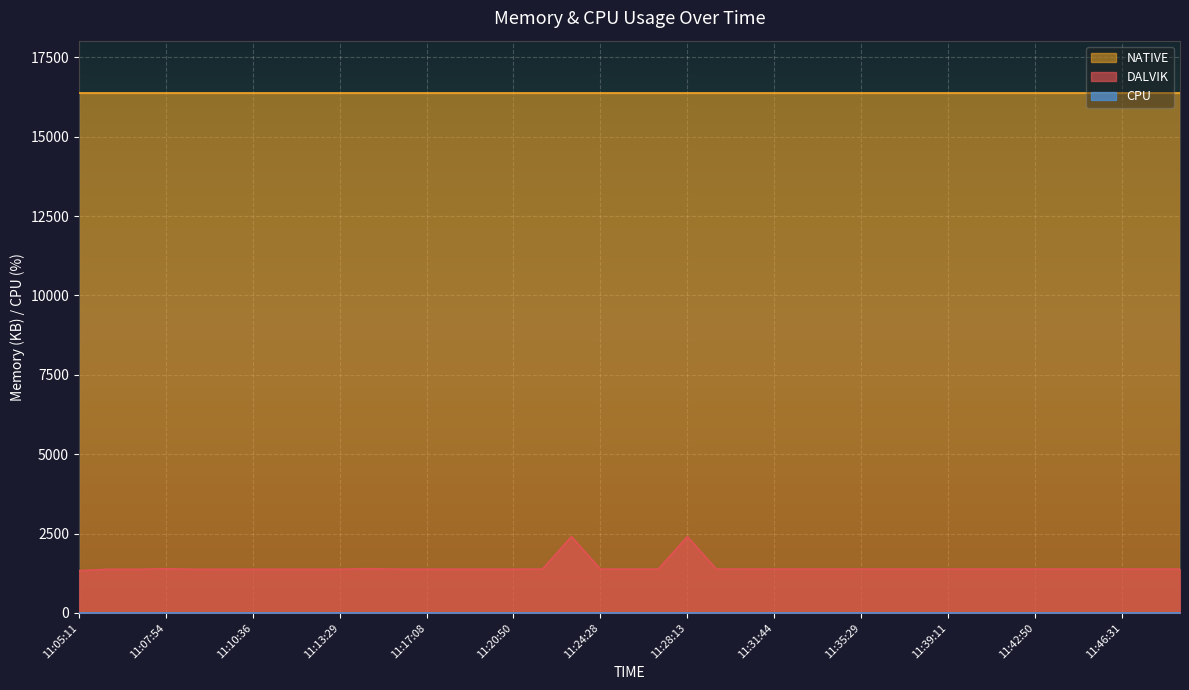

The value of DALVIK at 11:14:35 is 1889. True or false?

False